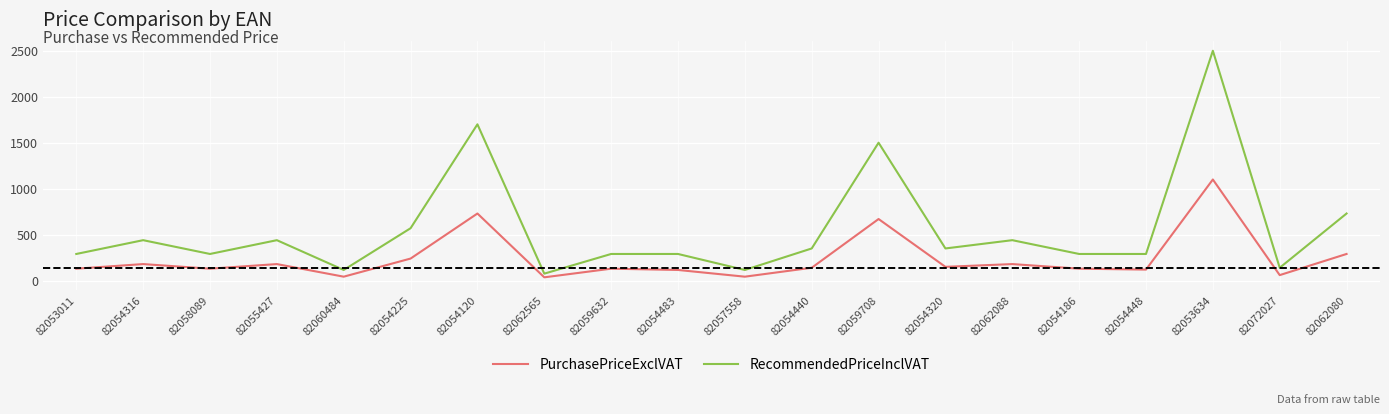

Rank the series by their average value, from highest to lowest.

RecommendedPriceInclVAT, PurchasePriceExclVAT